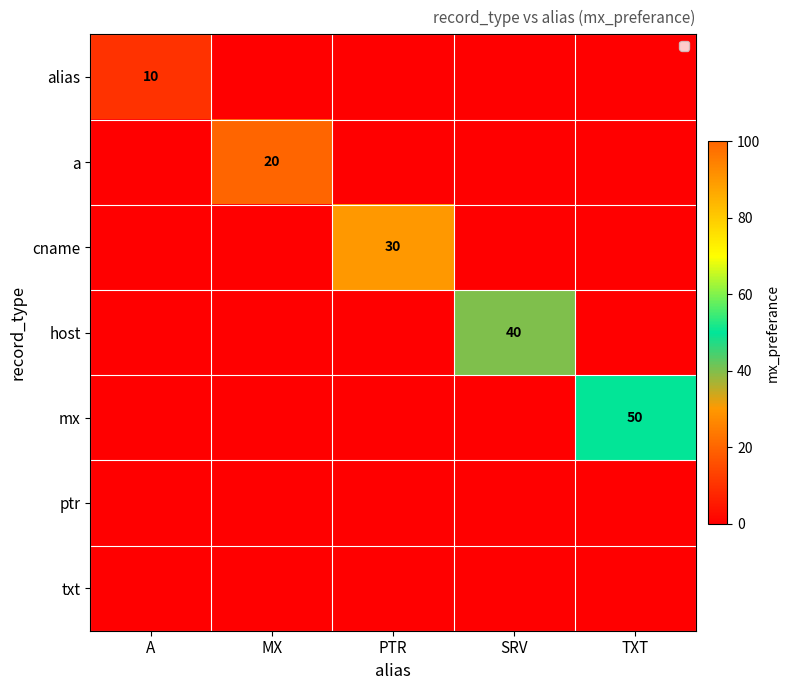

What is the total value across all series at TXT?

50